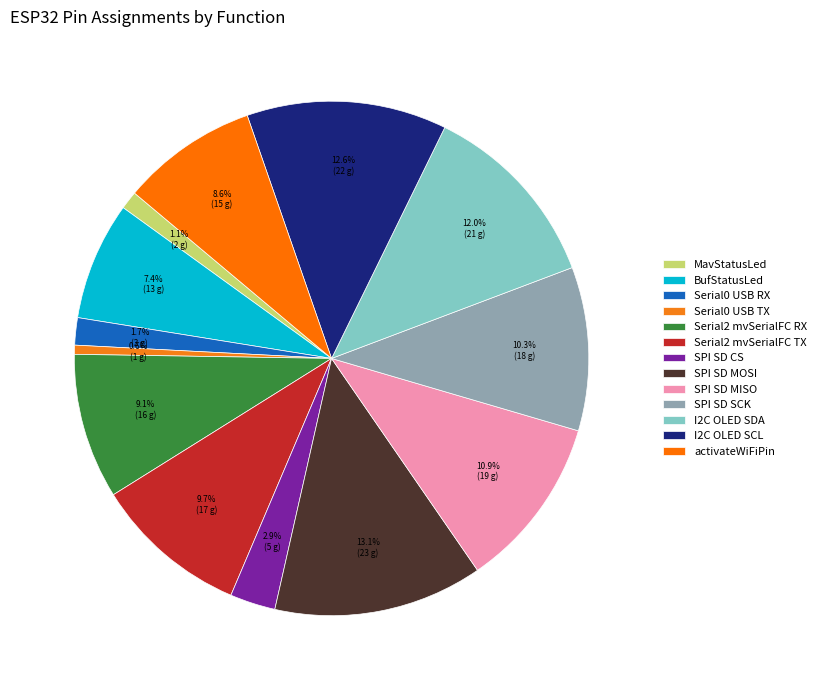

To the nearest percent, what portion does SPI SD CS represent?

3%